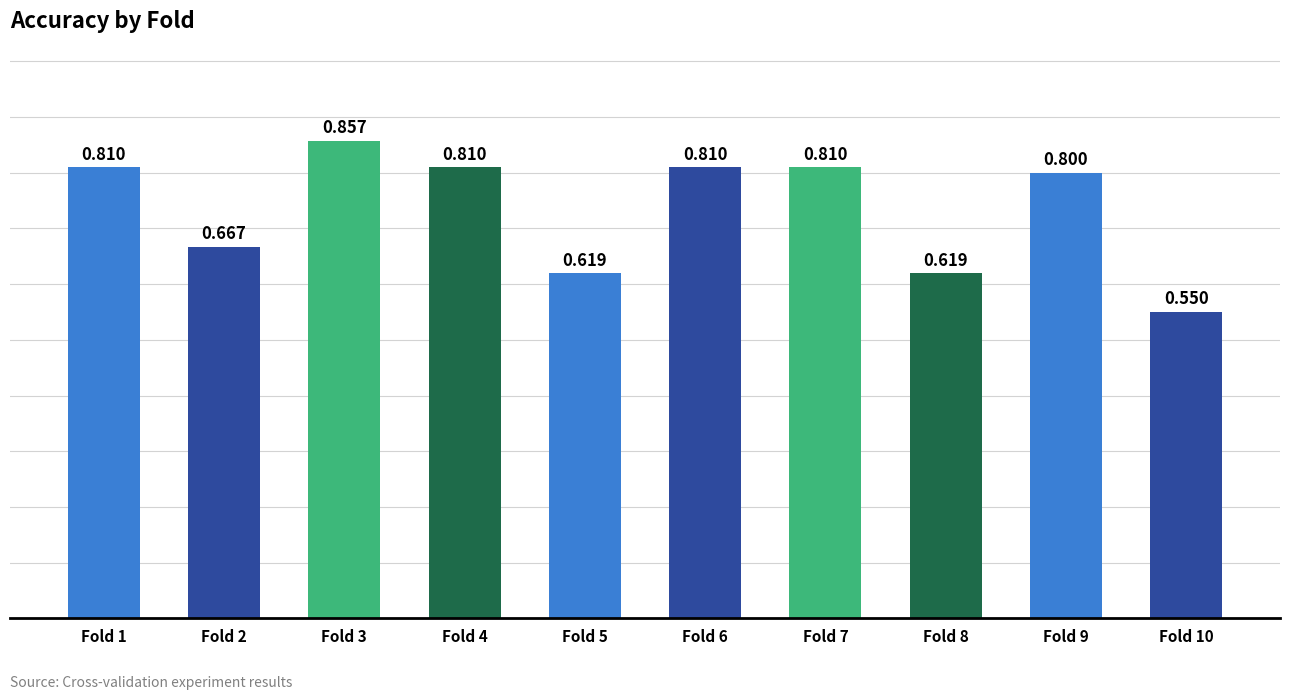

What is the sum of the values at Fold 1 and Fold 9?

1.6